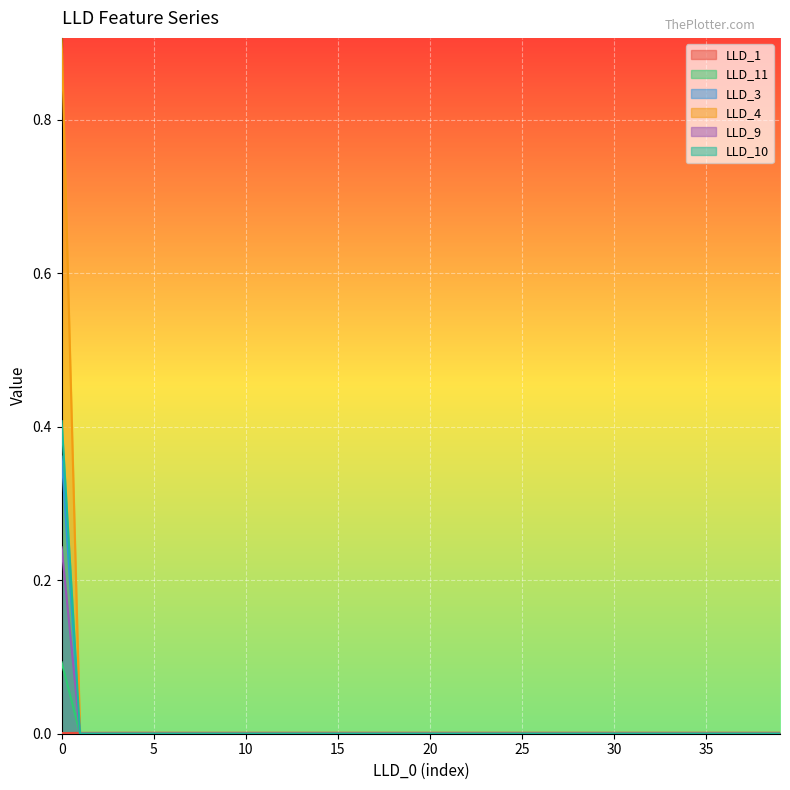

True or false: LLD_9 and LLD_10 cross at least once.

False